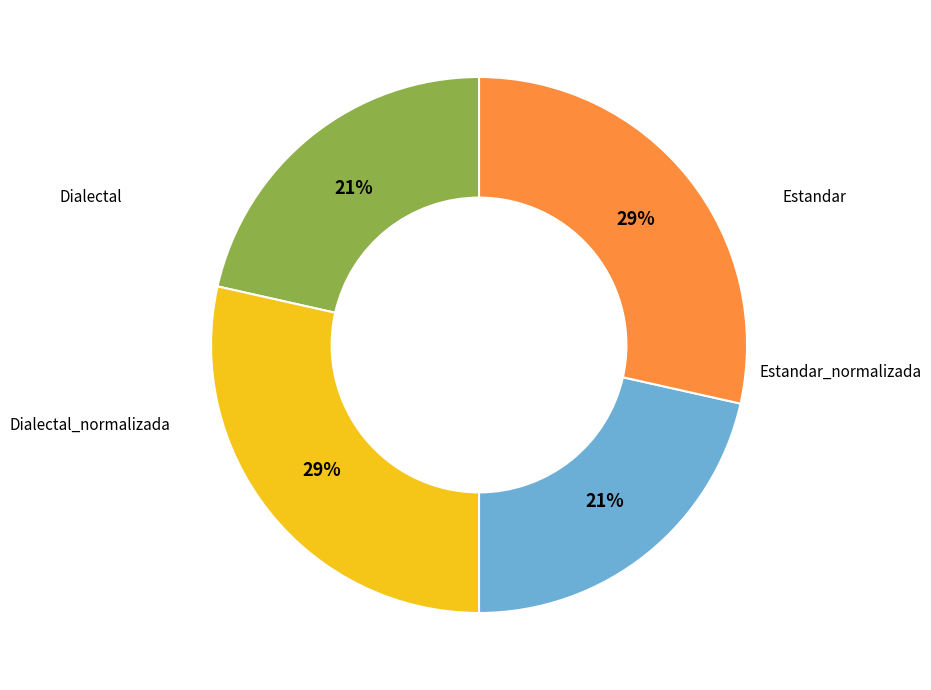

Count the number of slices in the pie.

4